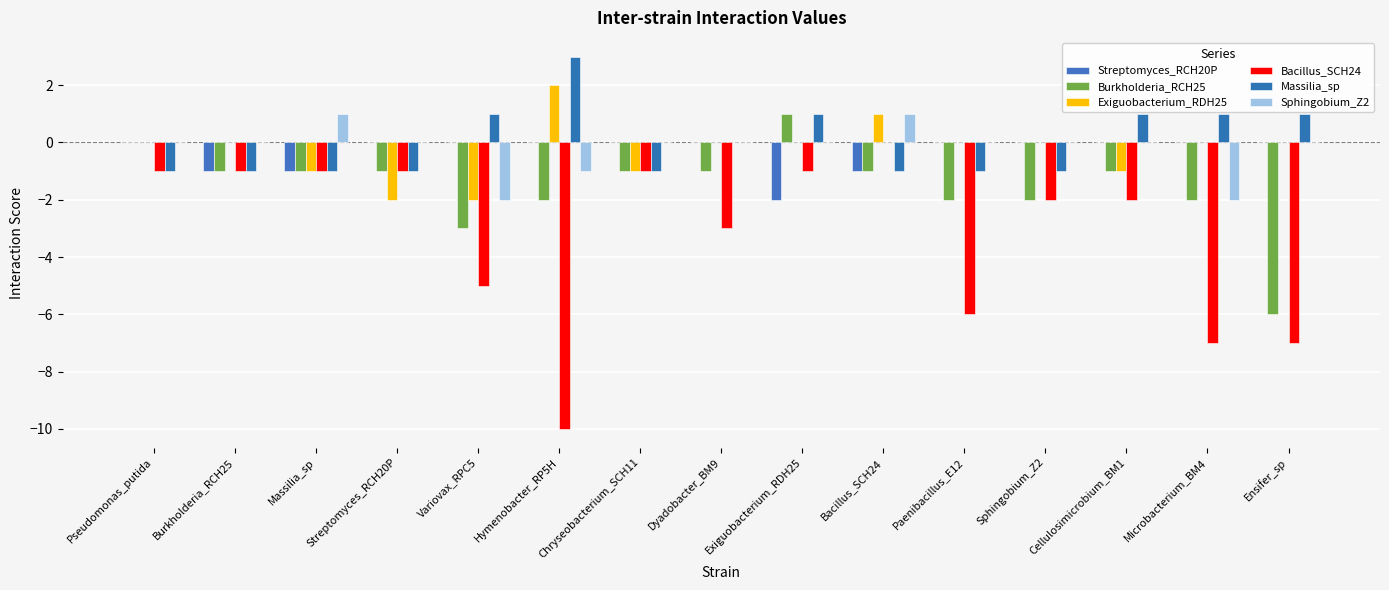

Where is Sphingobium_Z2 nearest to the value 0?

Pseudomonas_putida